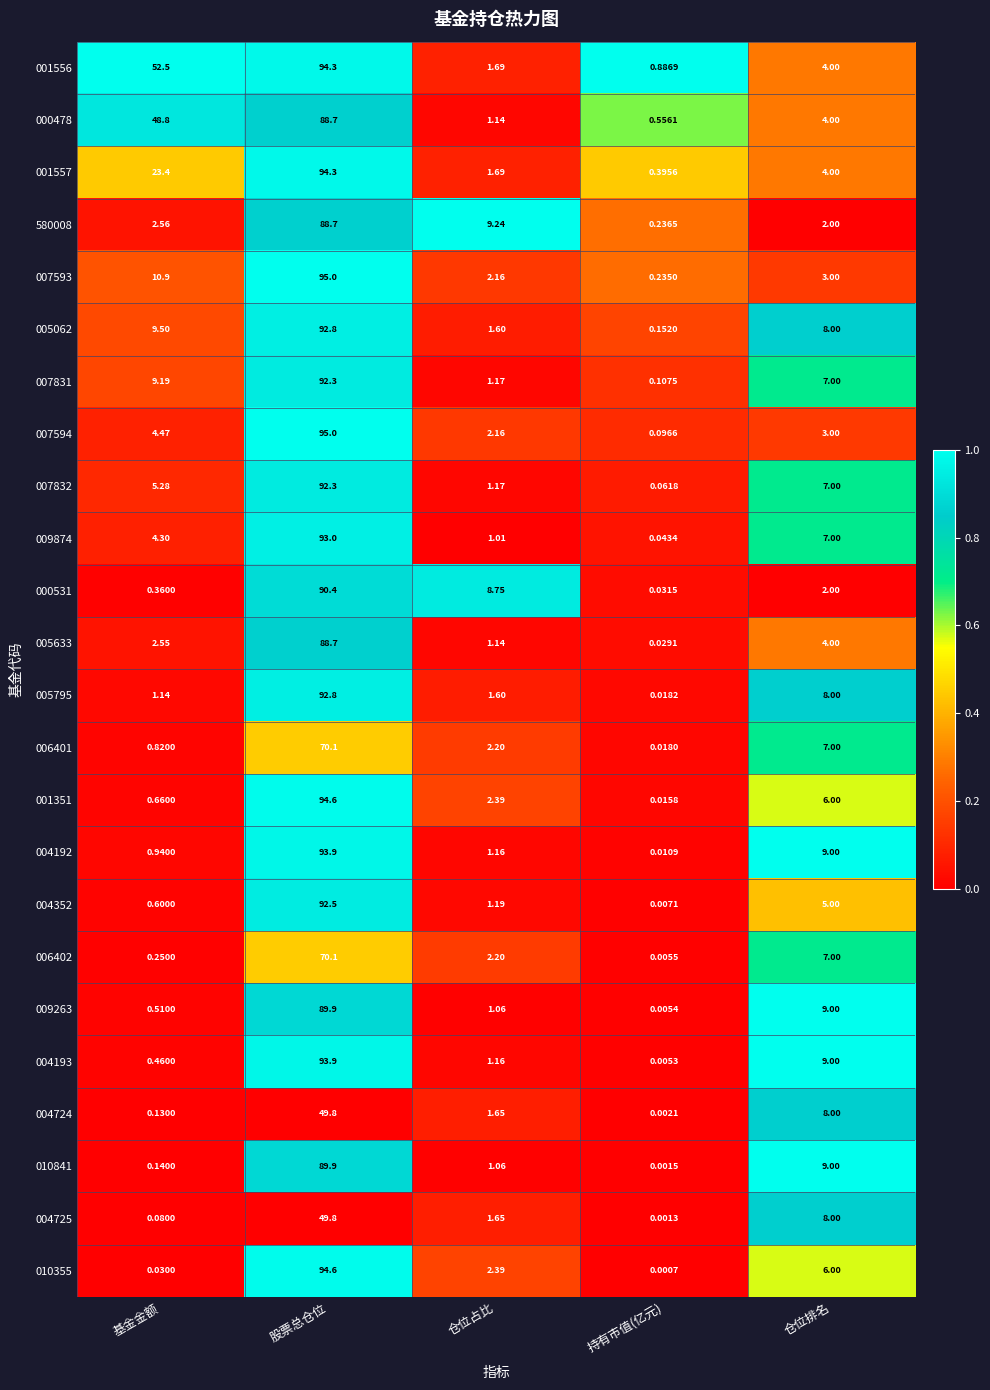

At which category does the chart reach its peak across all series?

股票总仓位